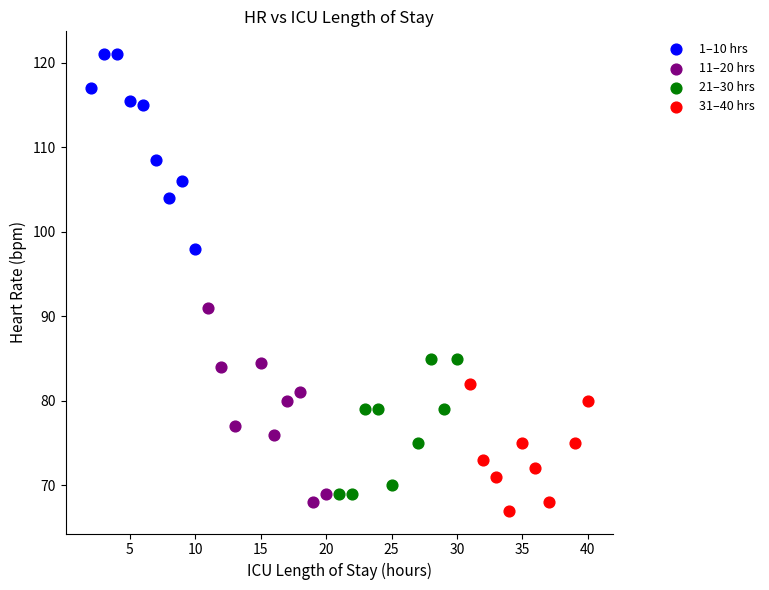

Which series contains the highest Y value?

1–10 hrs